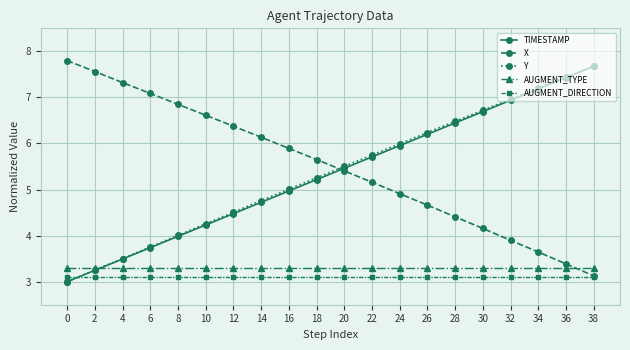

What are all the series names shown in the legend?

TIMESTAMP, X, Y, AUGMENT_TYPE, AUGMENT_DIRECTION